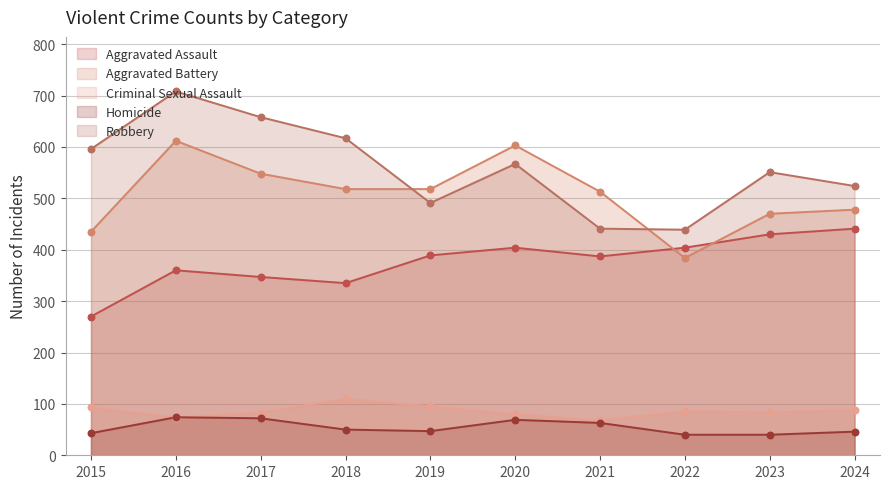

At which category is the sum across all series the highest?

2016